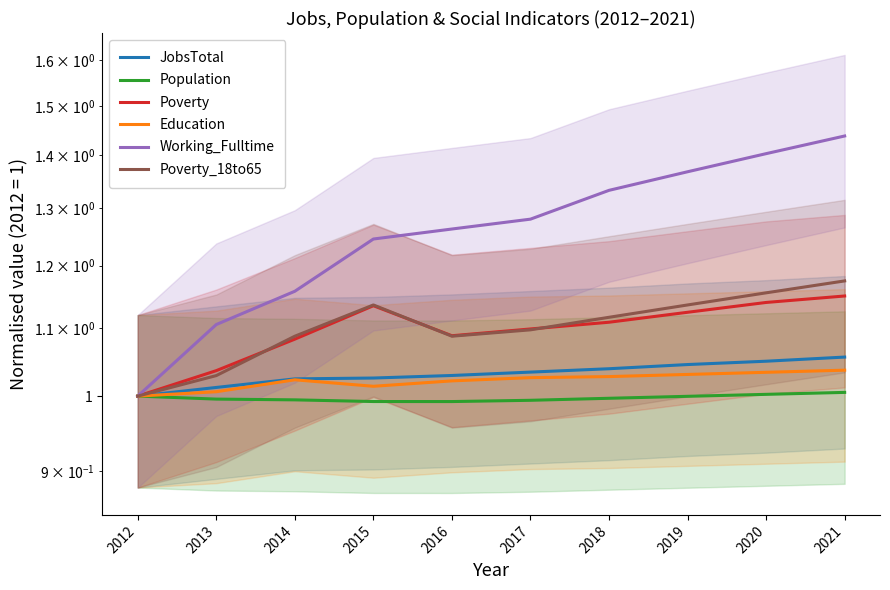

What is the difference between the highest and lowest values at 2015?

0.3